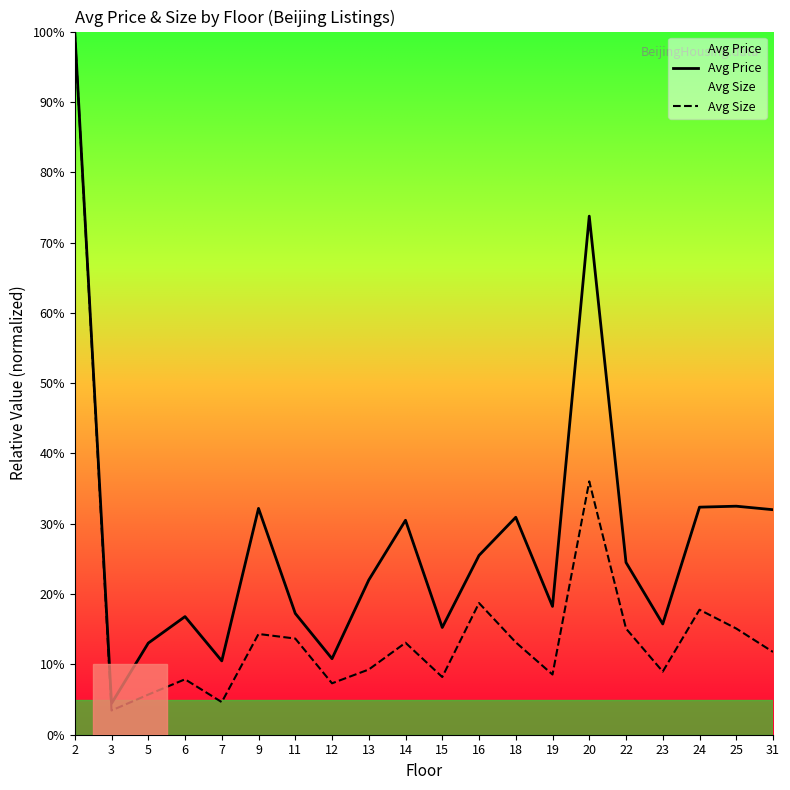

At how many categories does at least one series exceed 0?

20